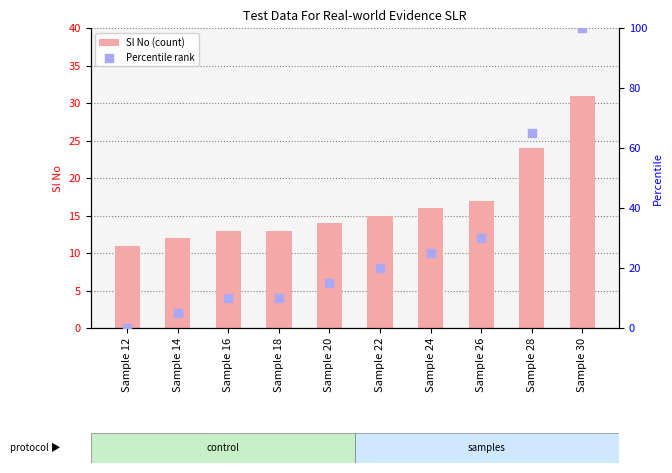

At how many categories does at least one series exceed 3?

10